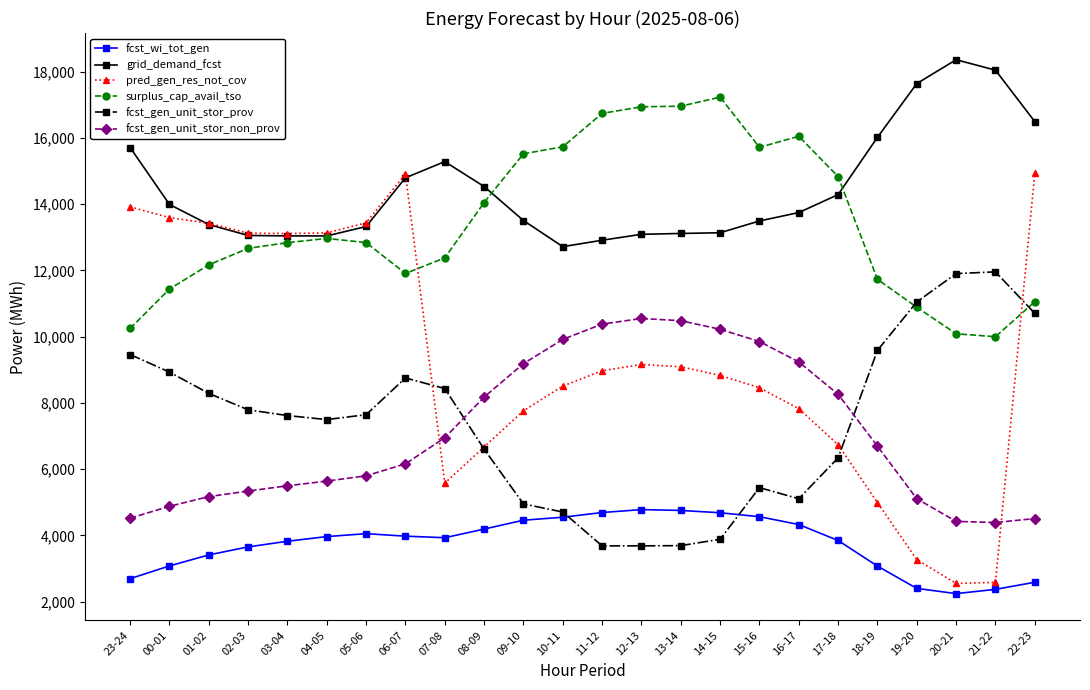

How many data points in fcst_gen_unit_stor_non_prov are less than 6693?

12